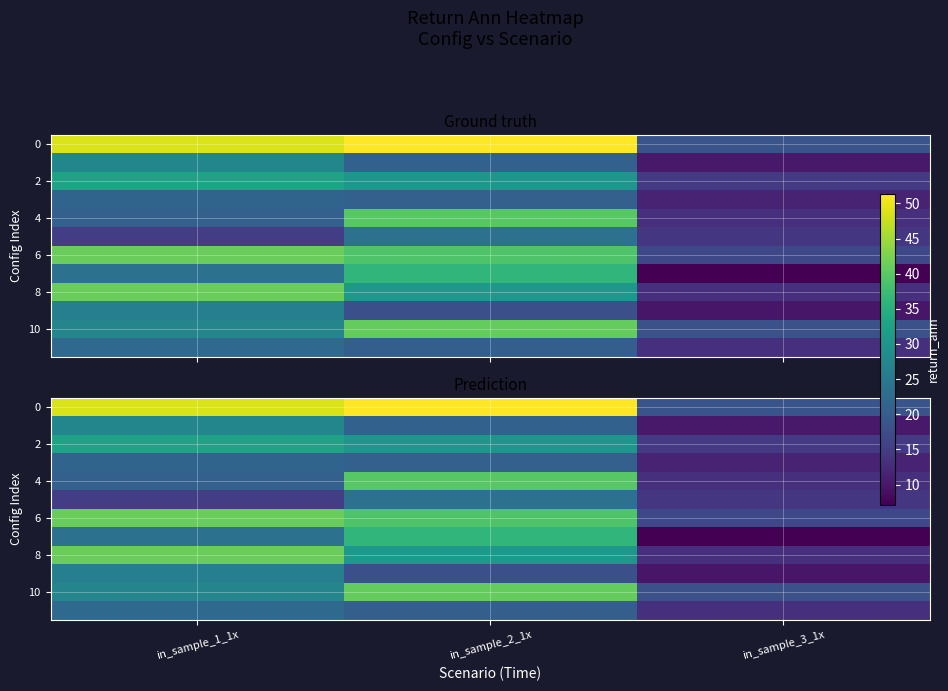

At which category is the sum across all series the highest?

in_sample_2_1x